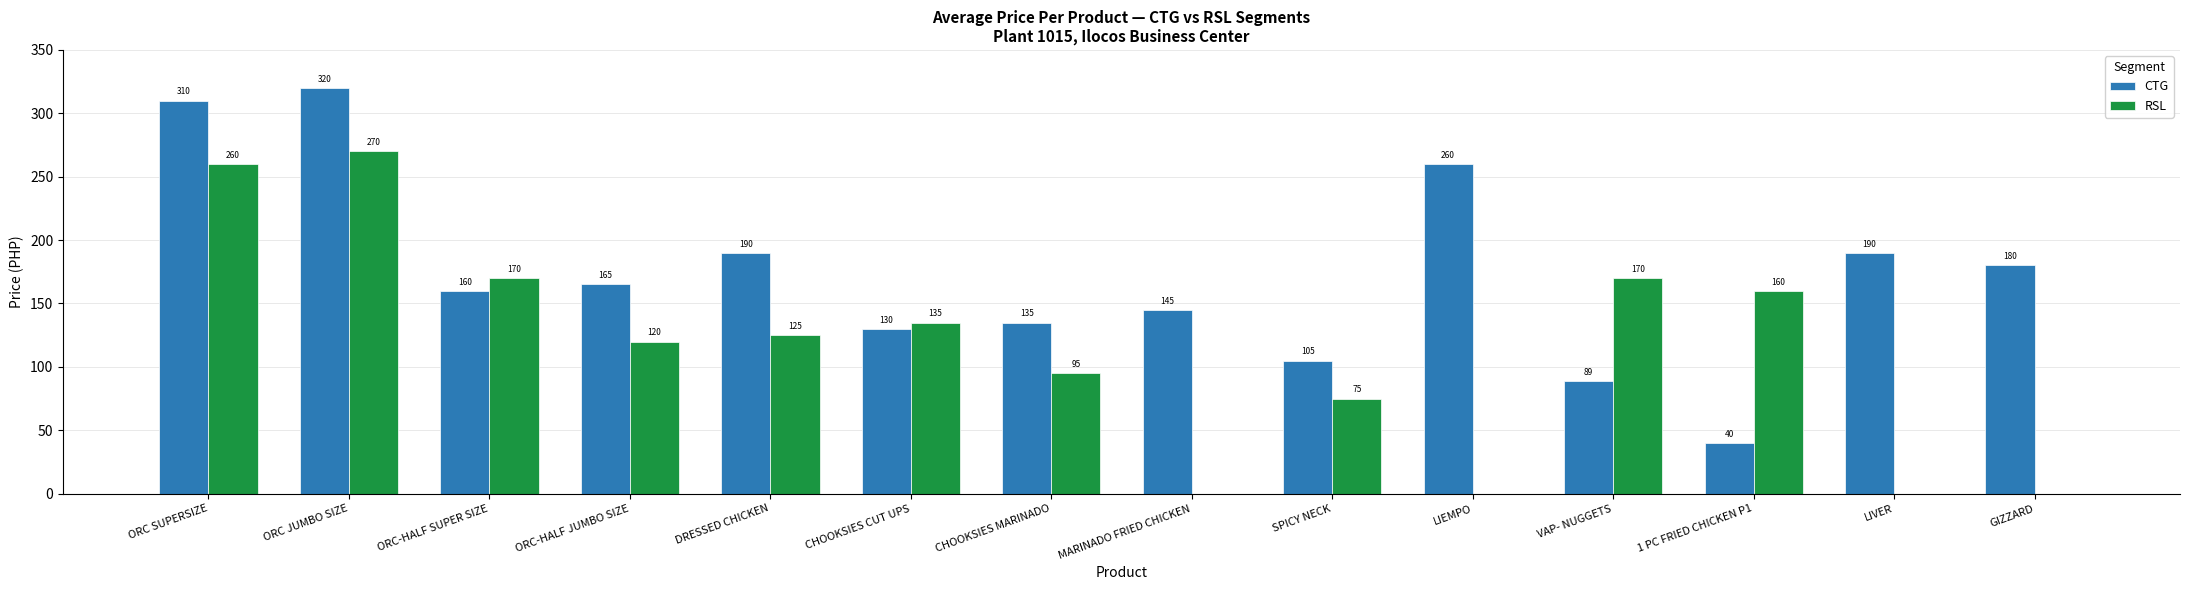

Which series changed the most between ORC-HALF SUPER SIZE and ORC-HALF JUMBO SIZE?

RSL